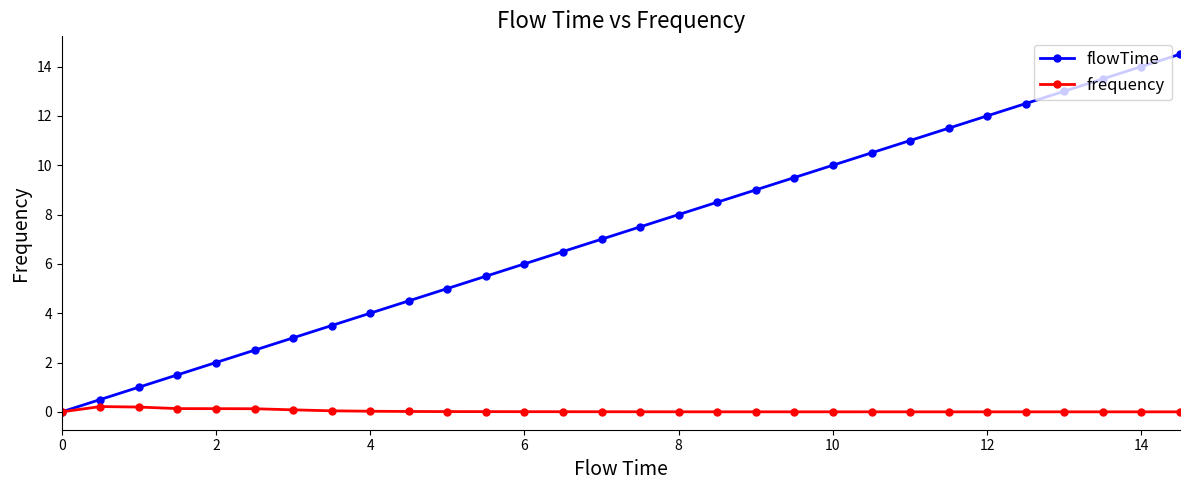

True or false: flowTime has more than 1 points higher than both neighbors.

False